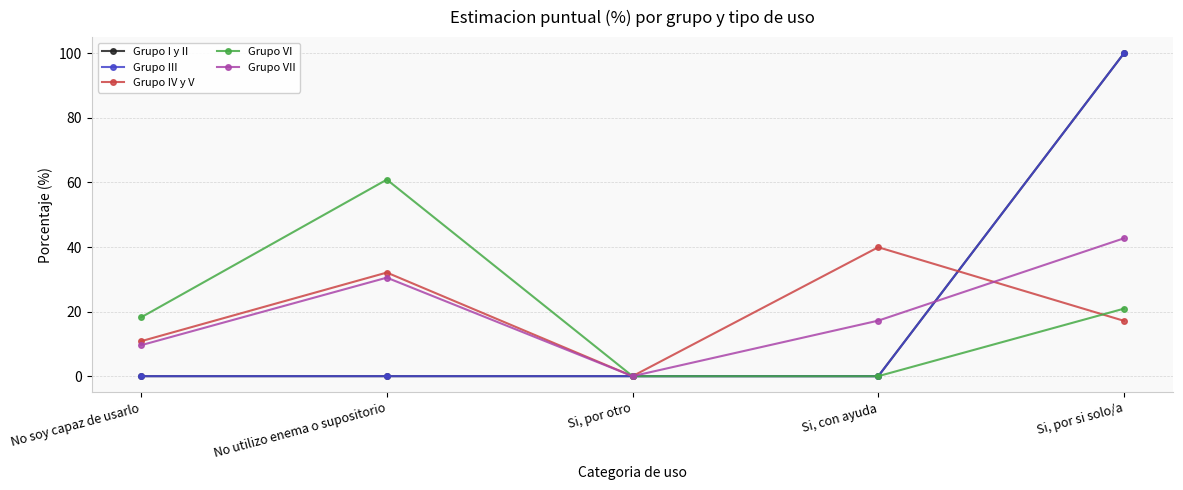

How many lines are shown in the chart?

5